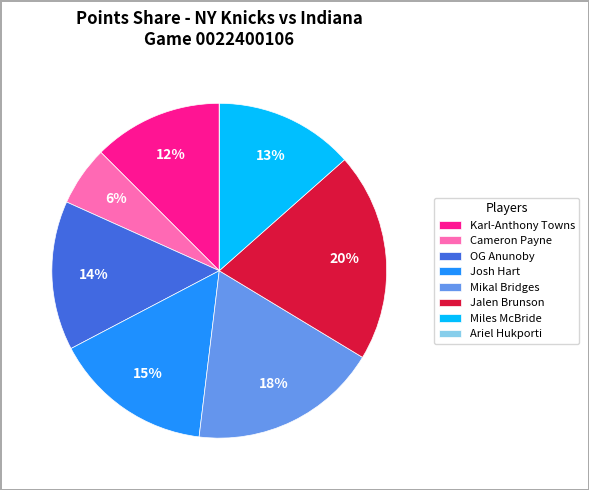

Is it true that Cameron Payne is 11% of the pie?

False